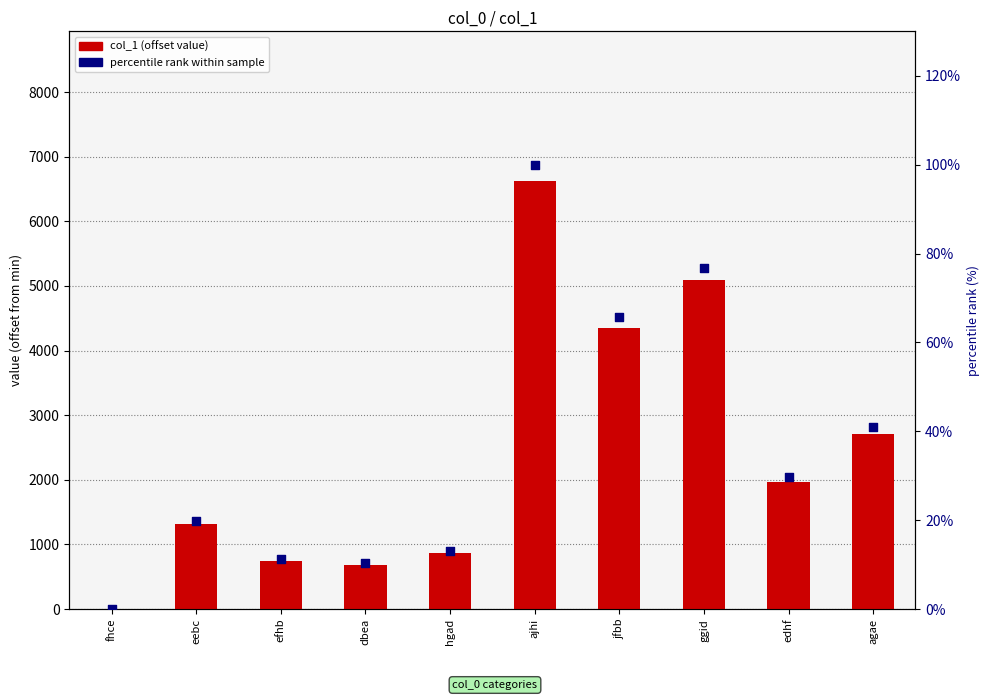

Is the value of col_1 at eebc greater than the value of percentile rank at eebc?

Yes